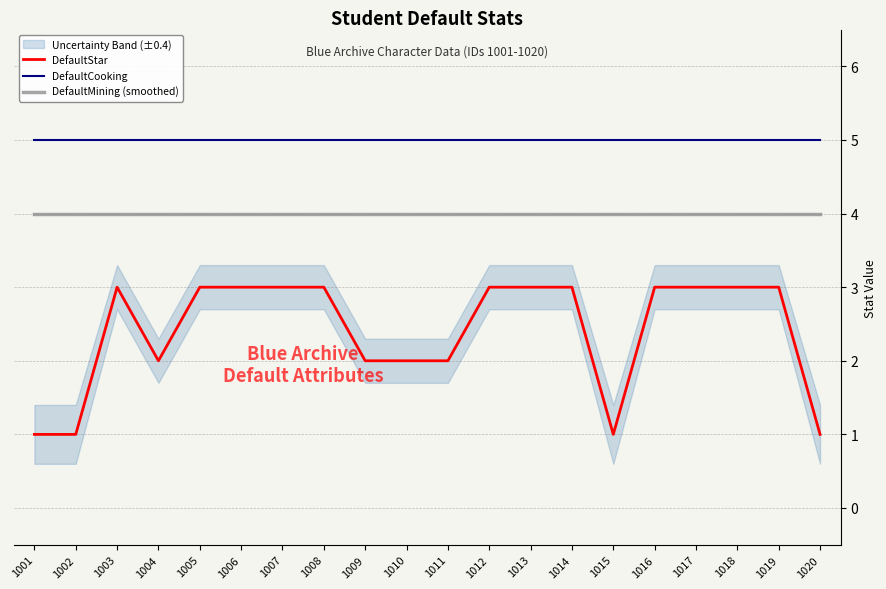

What is the smallest value displayed?

1